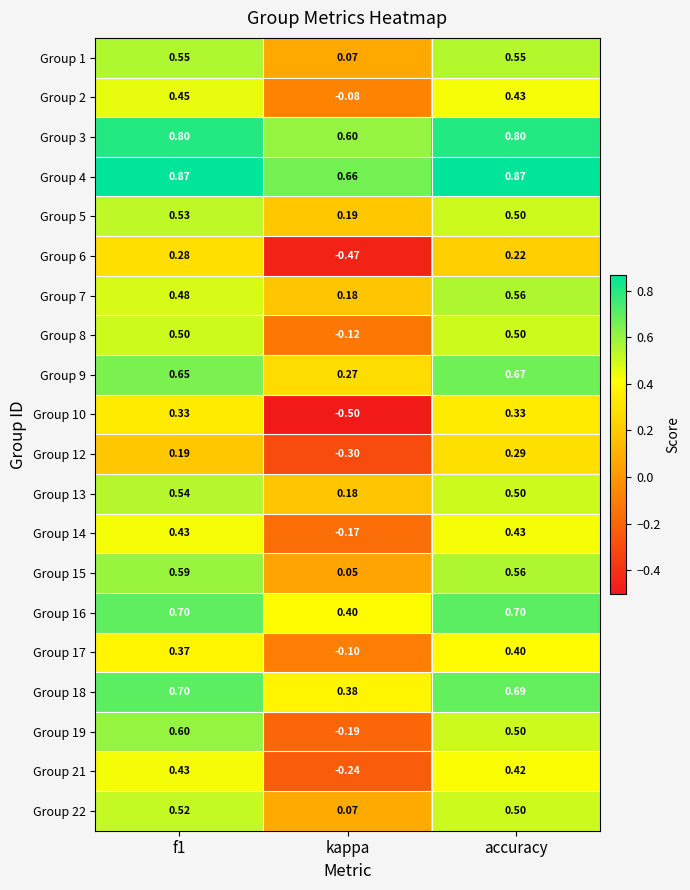

How many series are shown in this chart?

20